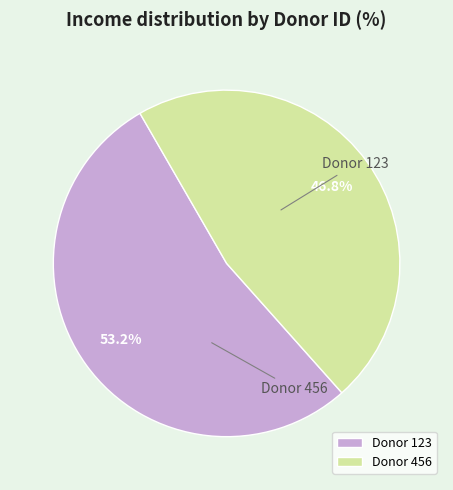

Between Donor 123 and Donor 456, which is larger?

Donor 123